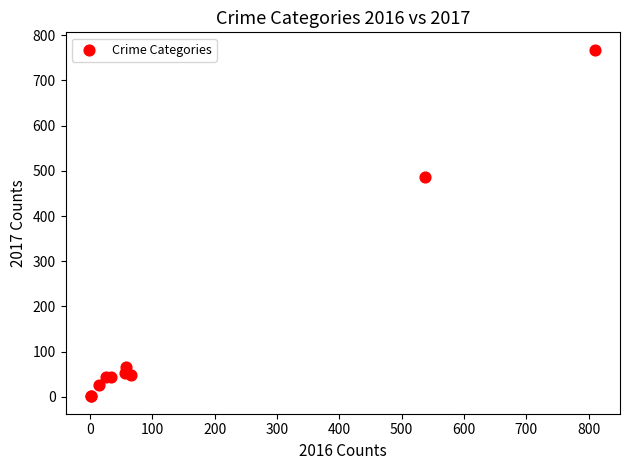

What Y value in the scatter plot is closest to 384?

486